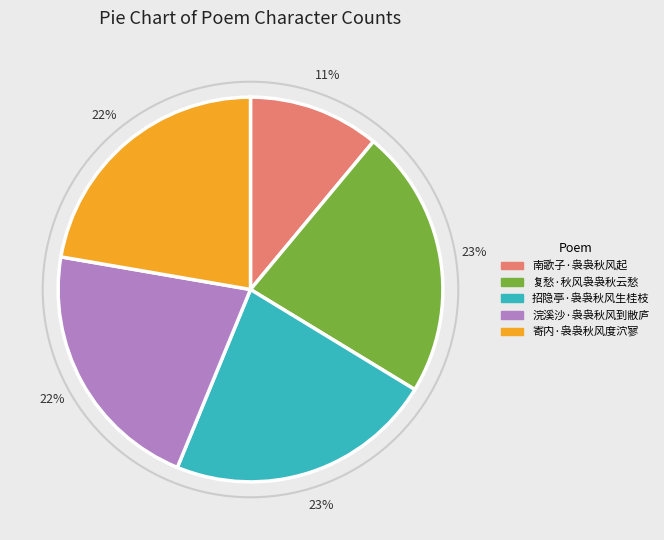

Count the number of slices in the pie.

5